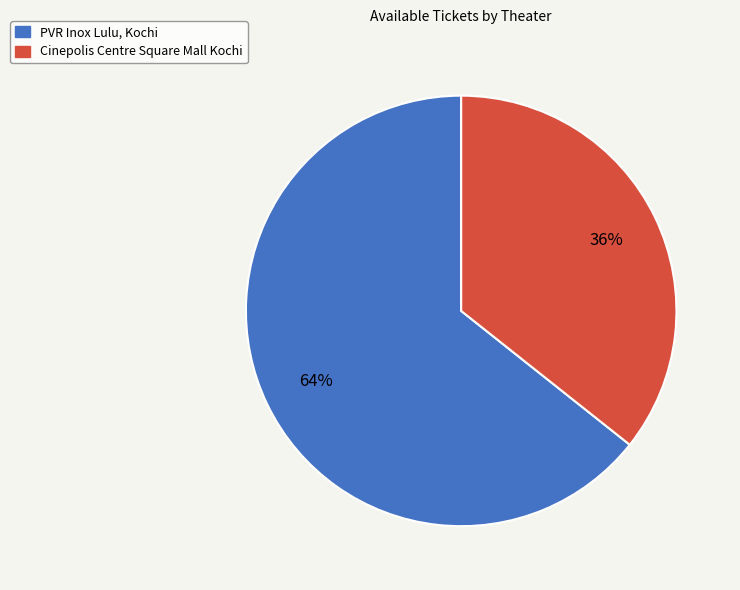

Which slice is the smallest?

Cinepolis Centre Square Mall Kochi